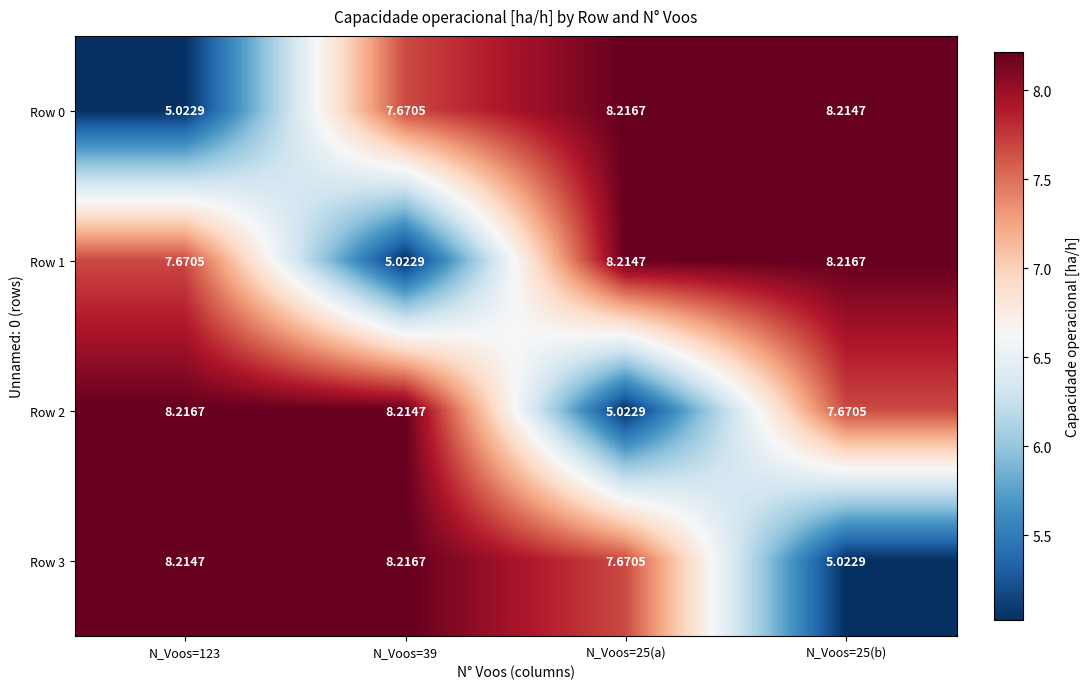

Is the value of Row 0 at N_Voos=123 greater than the value of Row 1 at N_Voos=25(a)?

No